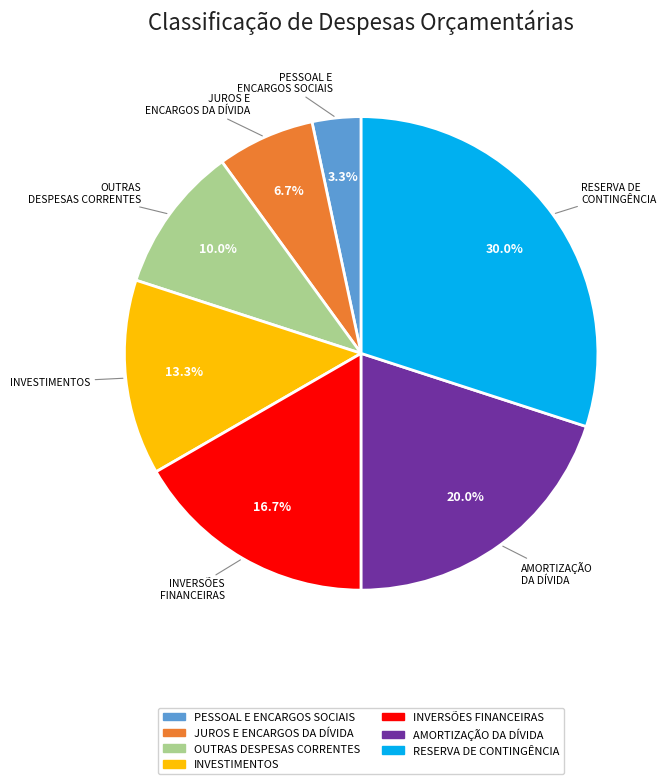

What is the total percentage of AMORTIZAÇÃO DA DÍVIDA and OUTRAS DESPESAS CORRENTES?

30.0%